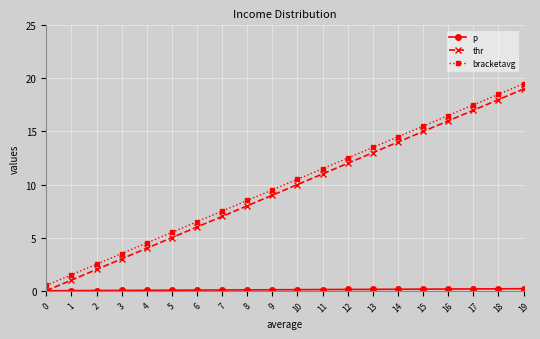

At which category is the sum across all series the highest?

19